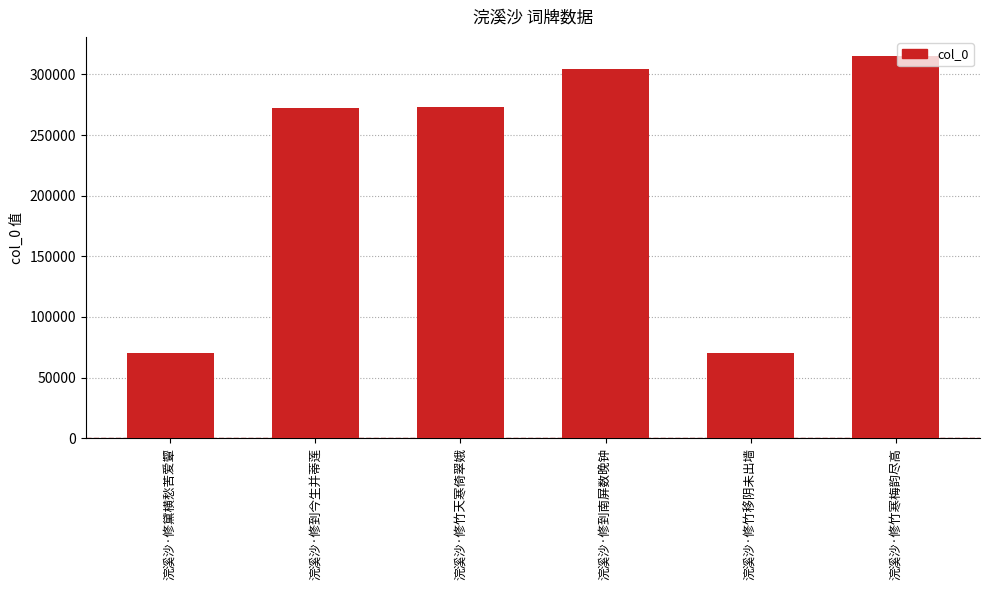

What is the smallest value displayed?

70294